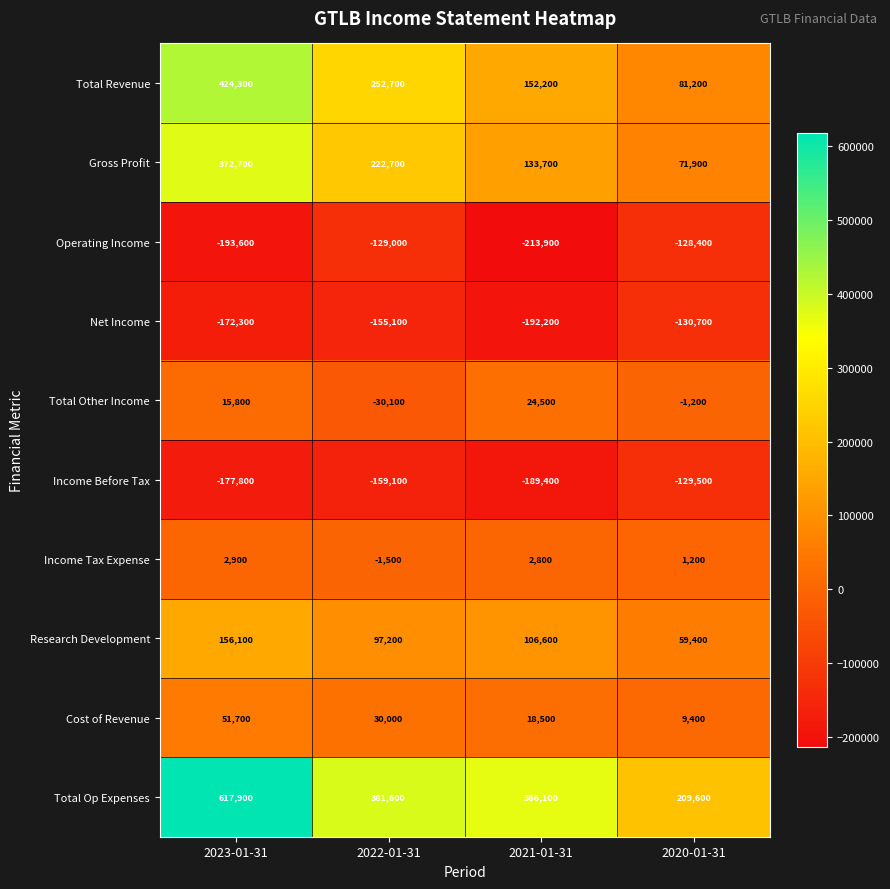

What is the sum of all Income Before Tax values?

-655800